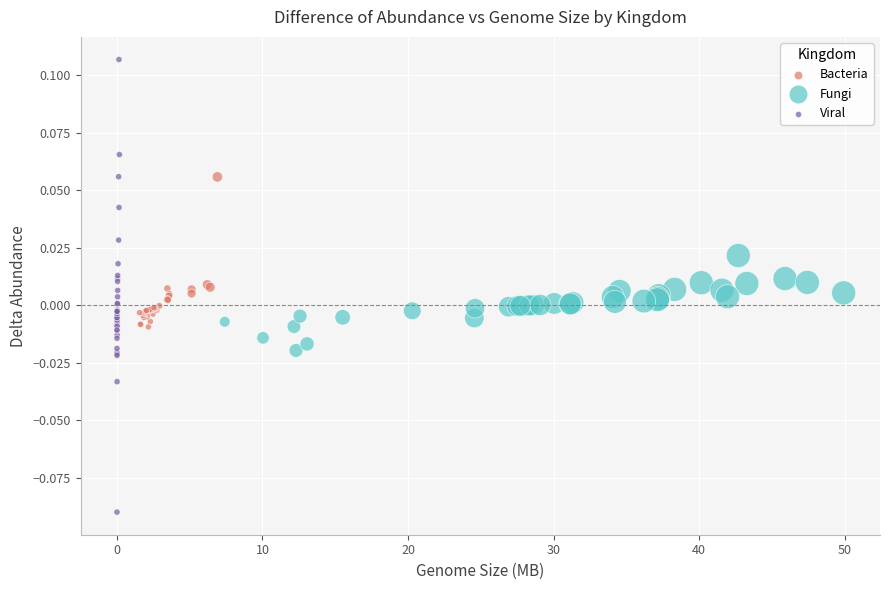

Which series has the largest Y range (max minus min)?

Viral